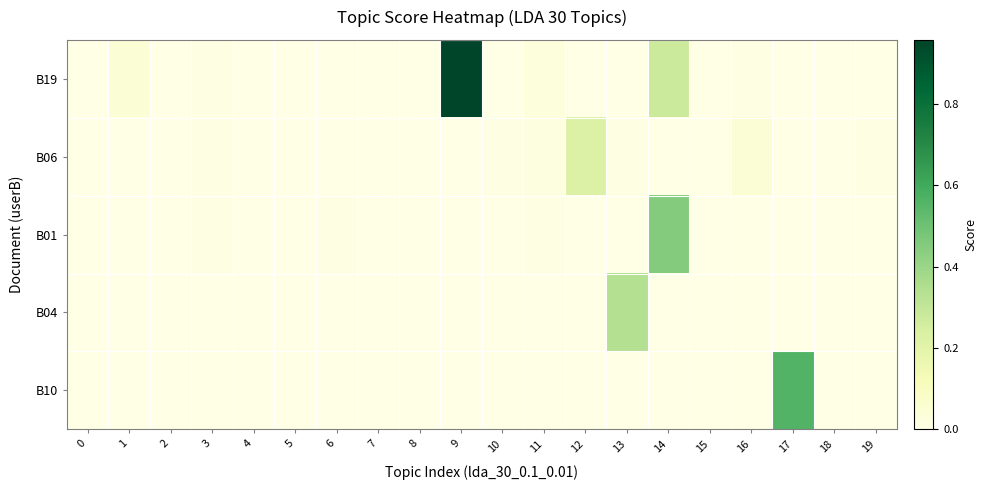

Reading right to left, list all the values displayed in this chart.

B19: 19=0.0	18=0.0	17=0.0	16=0.0	15=0.0	14=0.3	13=0.0	12=0.0	11=0.0	10=0.0	9=1.0	8=0.0	7=0.0	6=0.0	5=0.0	4=0.0	3=0.0	2=0.0	1=0.0	0=0.0
B06: 19=0.0	18=0.0	17=0.0	16=0.0	15=0.0	14=0.0	13=0.0	12=0.2	11=0.0	10=0.0	9=0.0	8=0.0	7=0.0	6=0.0	5=0.0	4=0.0	3=0.0	2=0.0	1=0.0	0=0.0
B01: 19=0.0	18=0.0	17=0.0	16=0.0	15=0.0	14=0.5	13=0.0	12=0.0	11=0.0	10=0.0	9=0.0	8=0.0	7=0.0	6=0.0	5=0.0	4=0.0	3=0.0	2=0.0	1=0.0	0=0.0
B04: 19=0.0	18=0.0	17=0.0	16=0.0	15=0.0	14=0.0	13=0.3	12=0.0	11=0.0	10=0.0	9=0.0	8=0.0	7=0.0	6=0.0	5=0.0	4=0.0	3=0.0	2=0.0	1=0.0	0=0.0
B10: 19=0.0	18=0.0	17=0.6	16=0.0	15=0.0	14=0.0	13=0.0	12=0.0	11=0.0	10=0.0	9=0.0	8=0.0	7=0.0	6=0.0	5=0.0	4=0.0	3=0.0	2=0.0	1=0.0	0=0.0